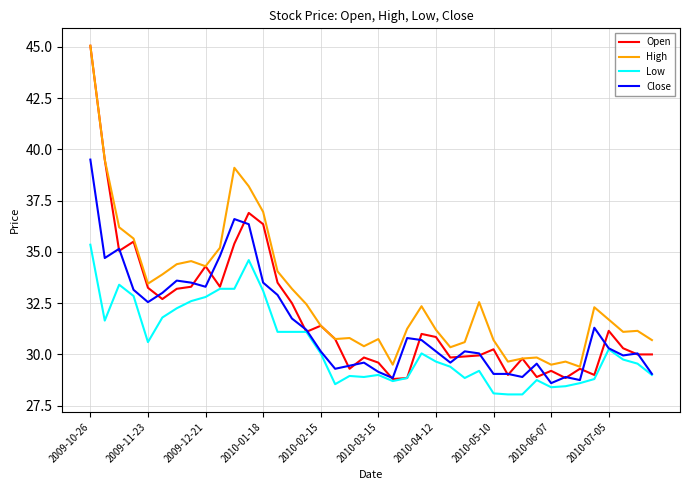

True or false: High and Low intersect in this chart.

False